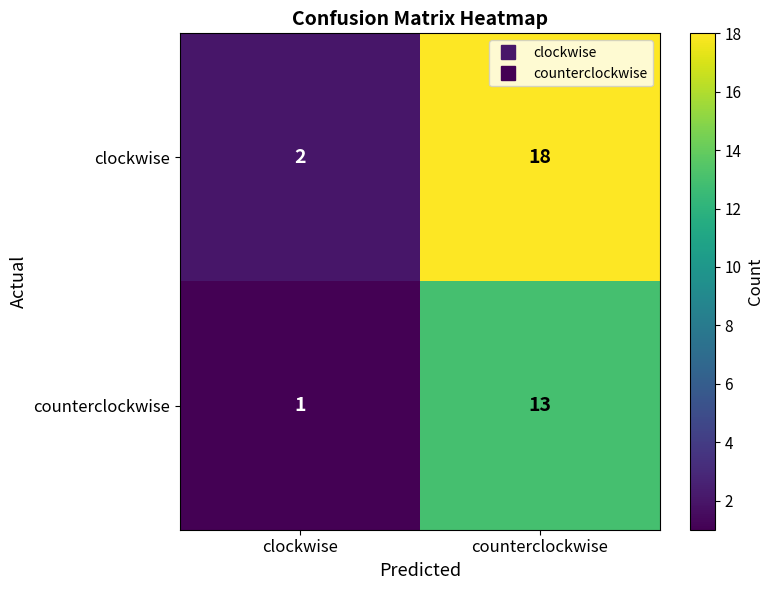

At which category is the sum across all series the highest?

counterclockwise